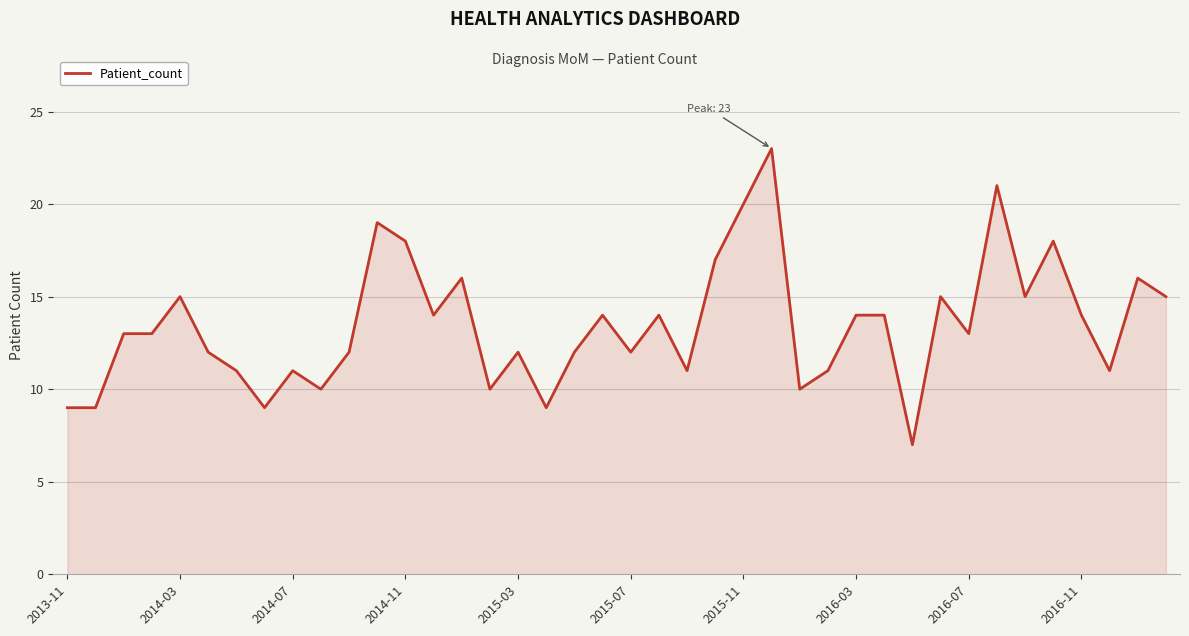

What is the greatest value displayed?

23